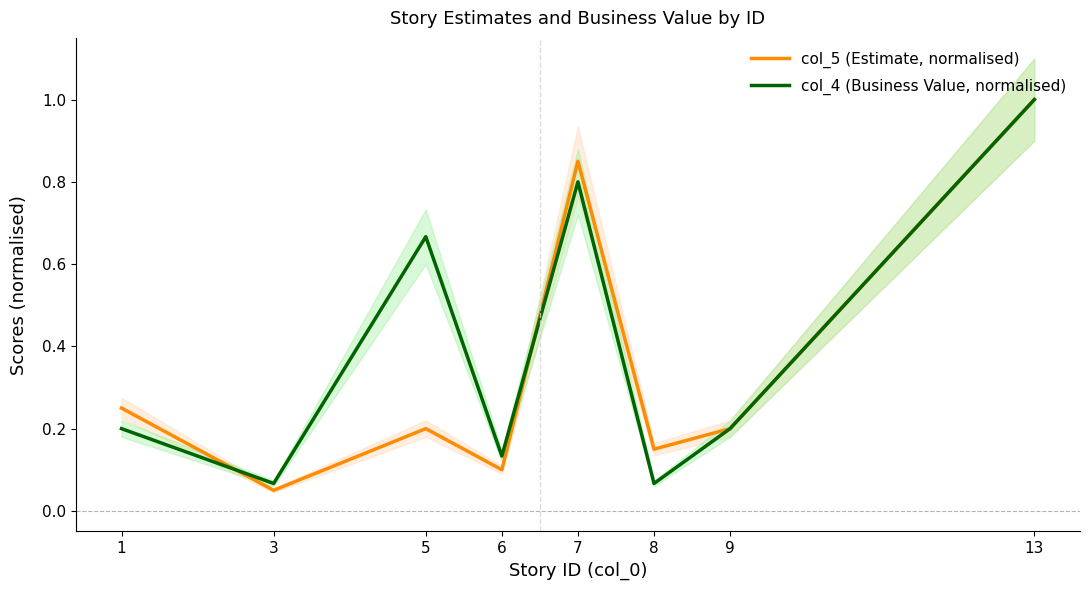

True or false: col_4 (Business Value, normalised) has a value of 0.8 at 7.

True